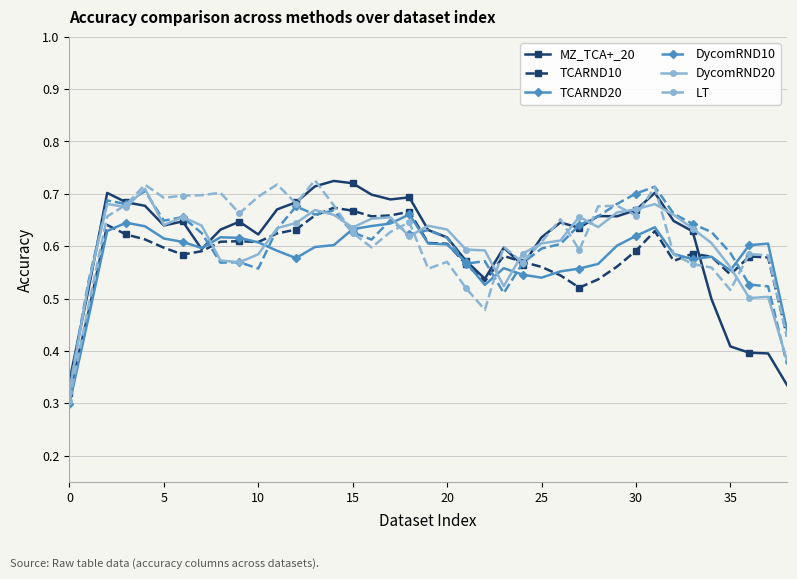

What are all the series names shown in the legend?

MZ_TCA+_20, TCARND10, TCARND20, DycomRND10, DycomRND20, LT